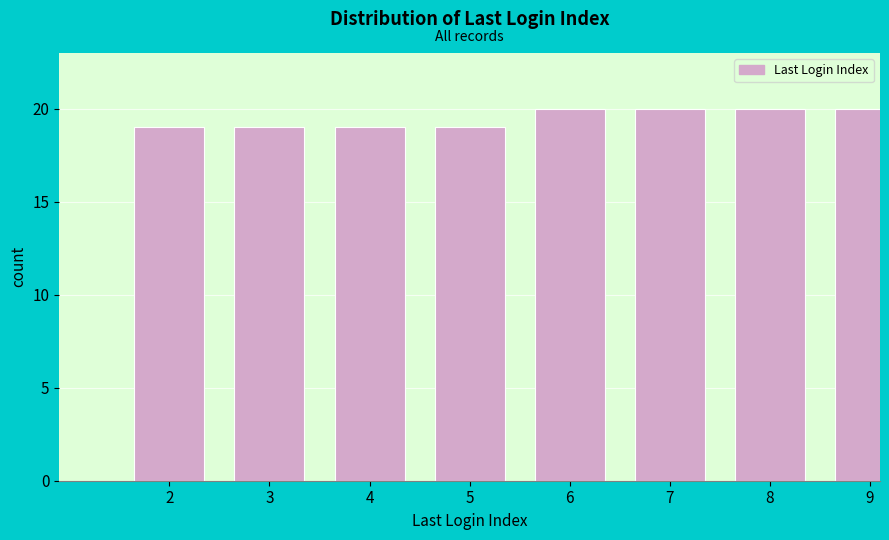

Reading left to right, list all the values displayed in this chart.

2=19	3=19	4=19	5=19	6=20	7=20	8=20	9=20